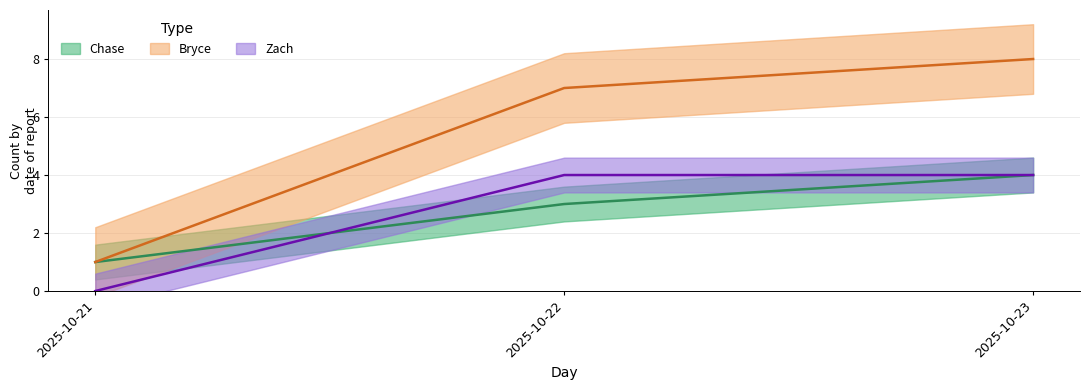

At which category is the sum across all series the highest?

2025-10-23